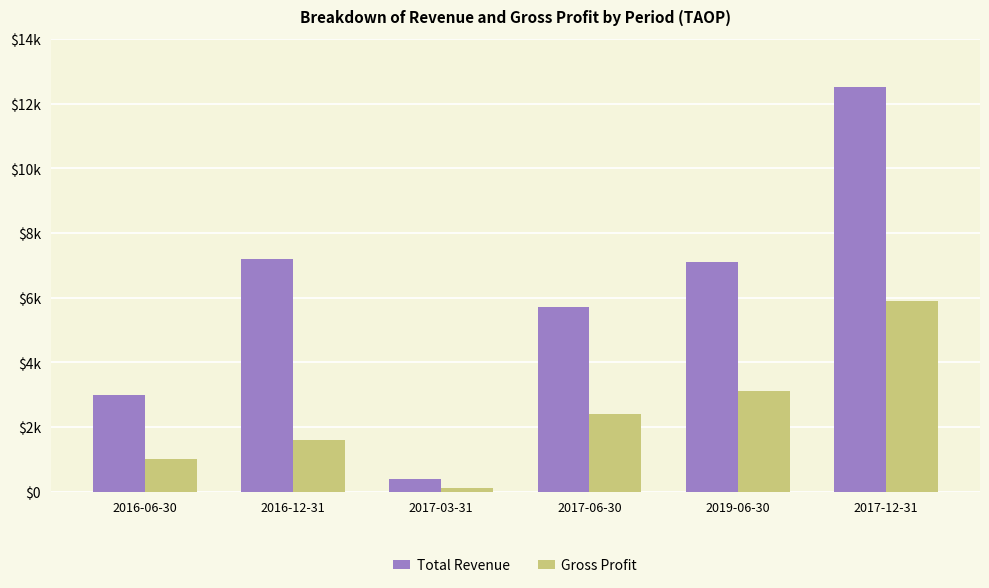

List the labels in order of Gross Profit value, largest first.

2017-12-31, 2019-06-30, 2017-06-30, 2016-12-31, 2016-06-30, 2017-03-31